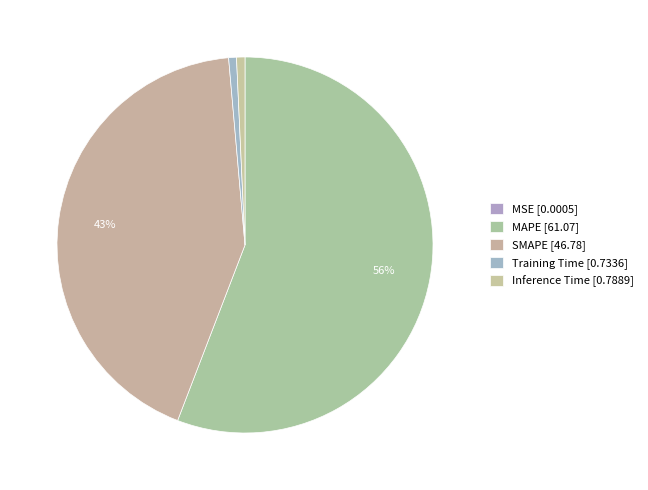

What portion of the pie excludes MAPE?

44.2%